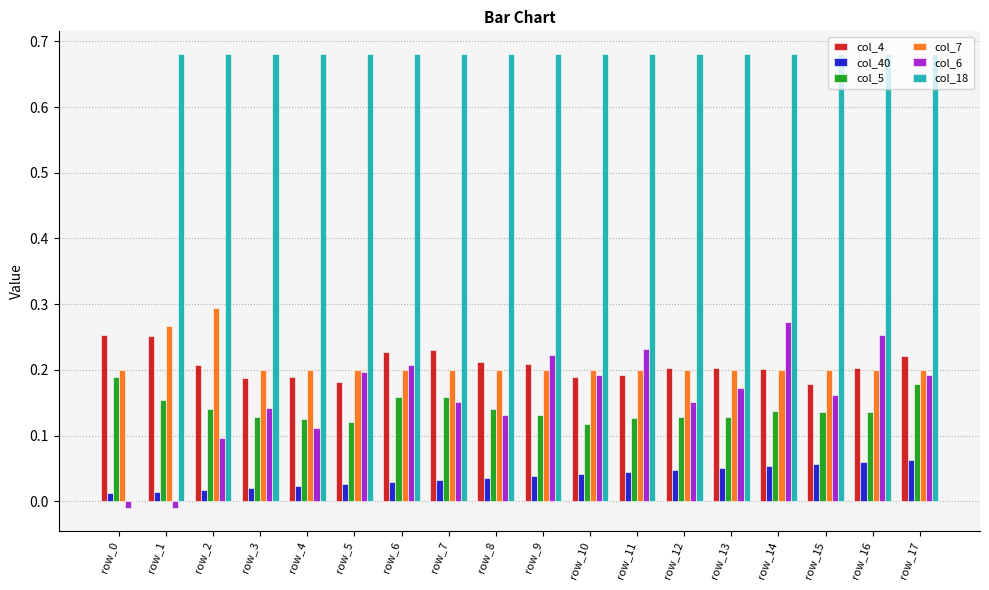

The col_6 series shows 0.2 at row_12. True or false?

True